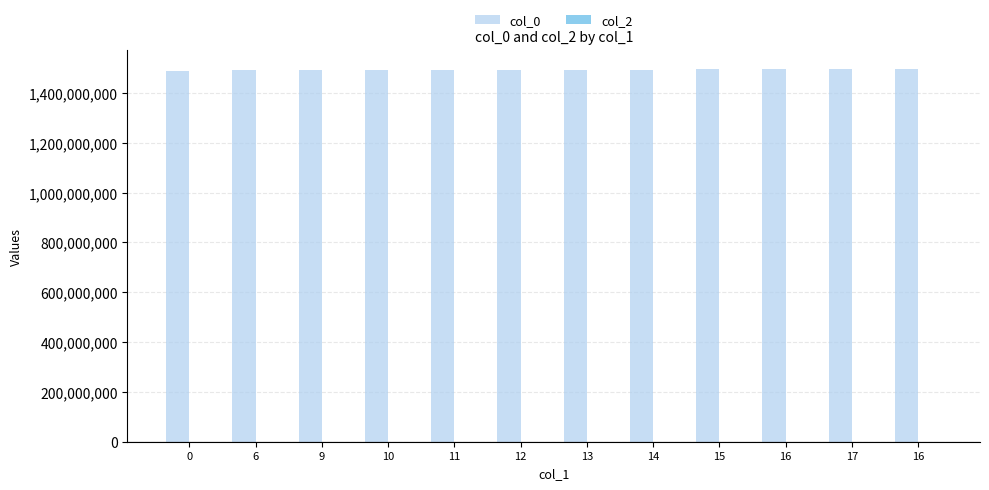

Reading right to left, list all the values displayed in this chart.

col_0: 1497141248	1495418626	1495067661	1494981254	1493512454	1492562051	1492302850	1492130052	1491962727	1491957254	1491870857	1487597735
col_2: 0	0	0	0	0	0	0	0	0	0	0	0